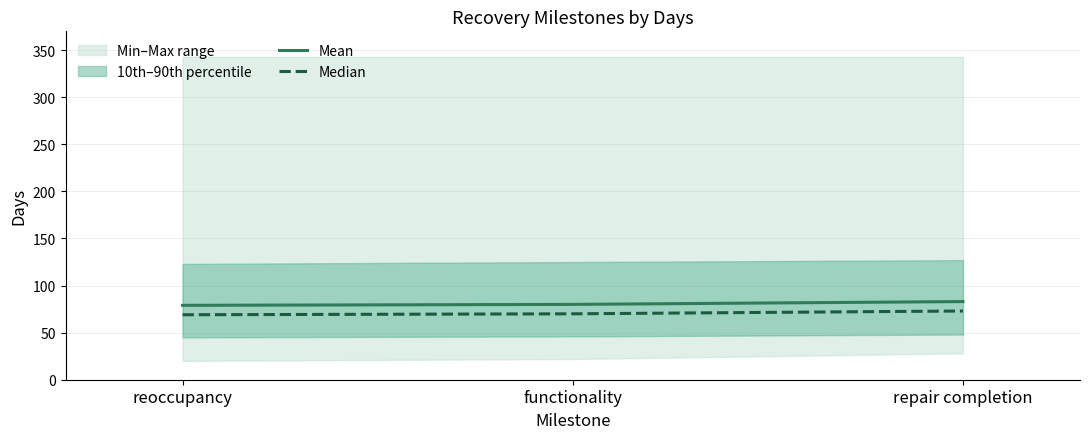

What is the difference between the Median values at repair completion and functionality?

3